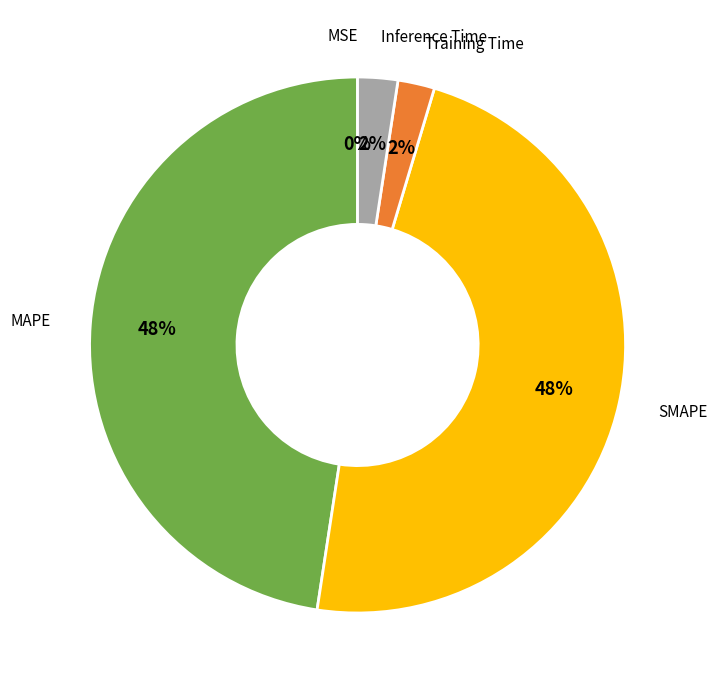

Which has a higher value, Inference Time or MAPE?

MAPE